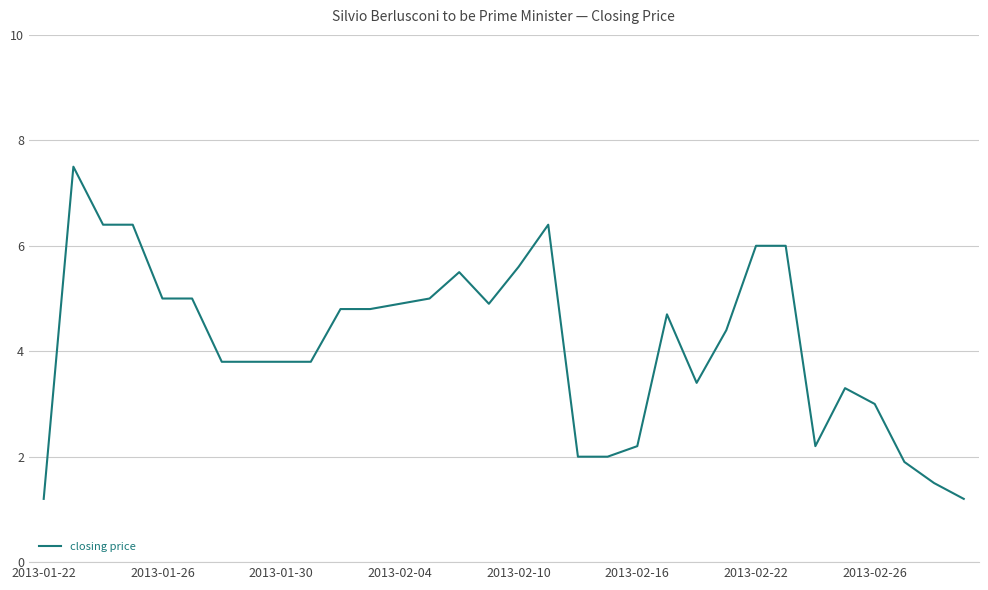

What is the greatest value displayed?

7.5